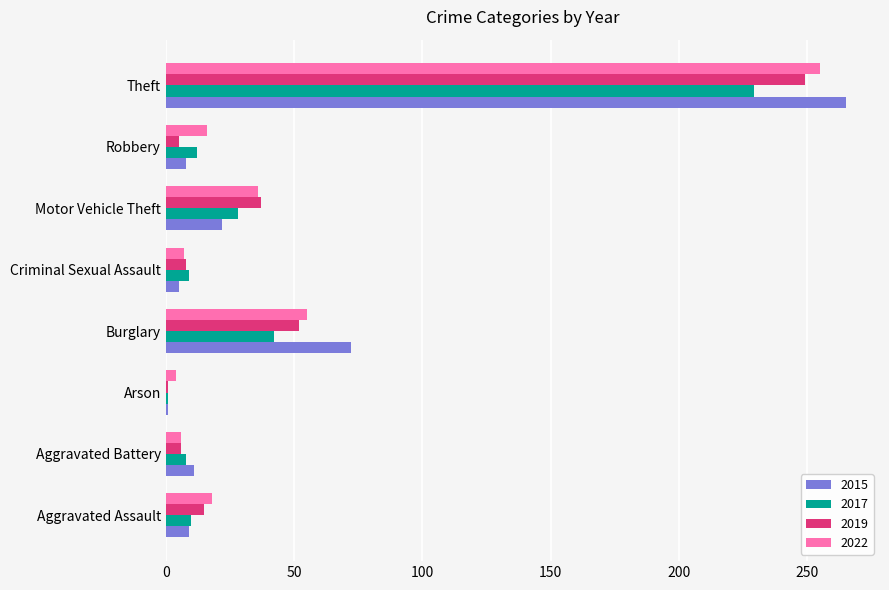

What value does the 2015 series have at Aggravated Assault?

9